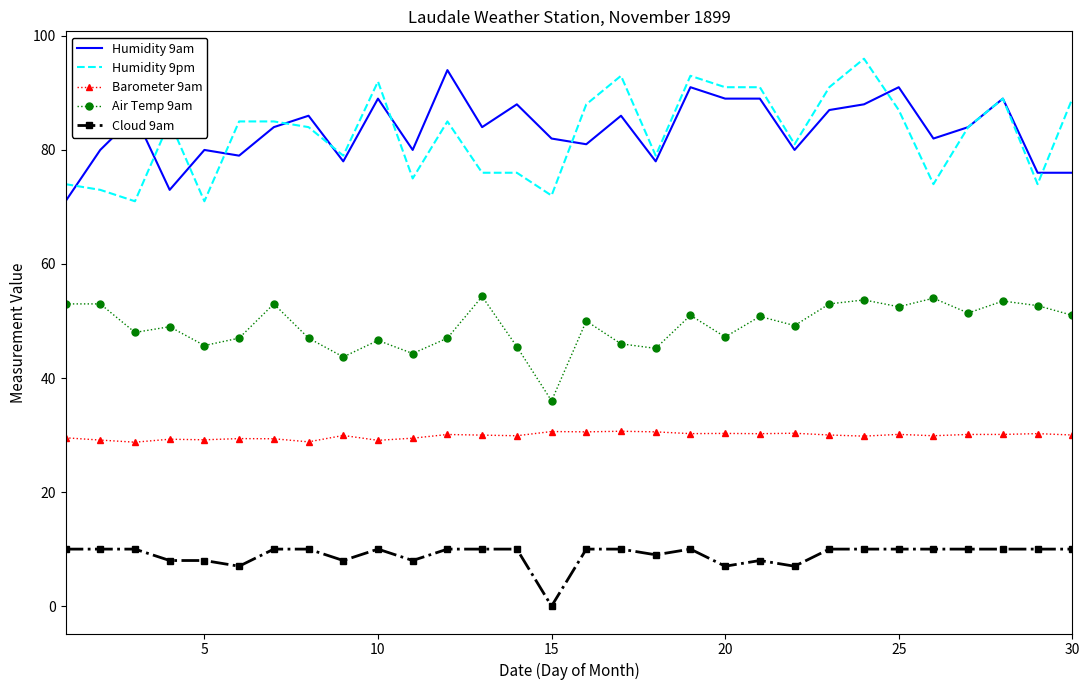

What is the greatest value displayed?

96.0